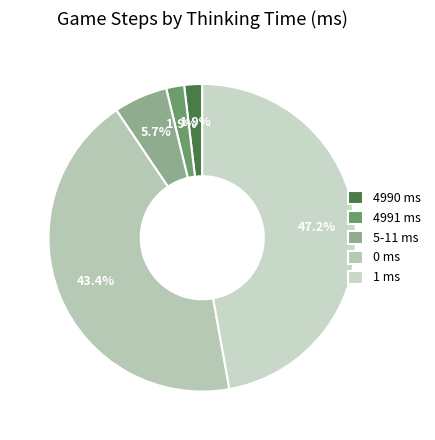

To the nearest percent, what is the average slice percentage?

20%